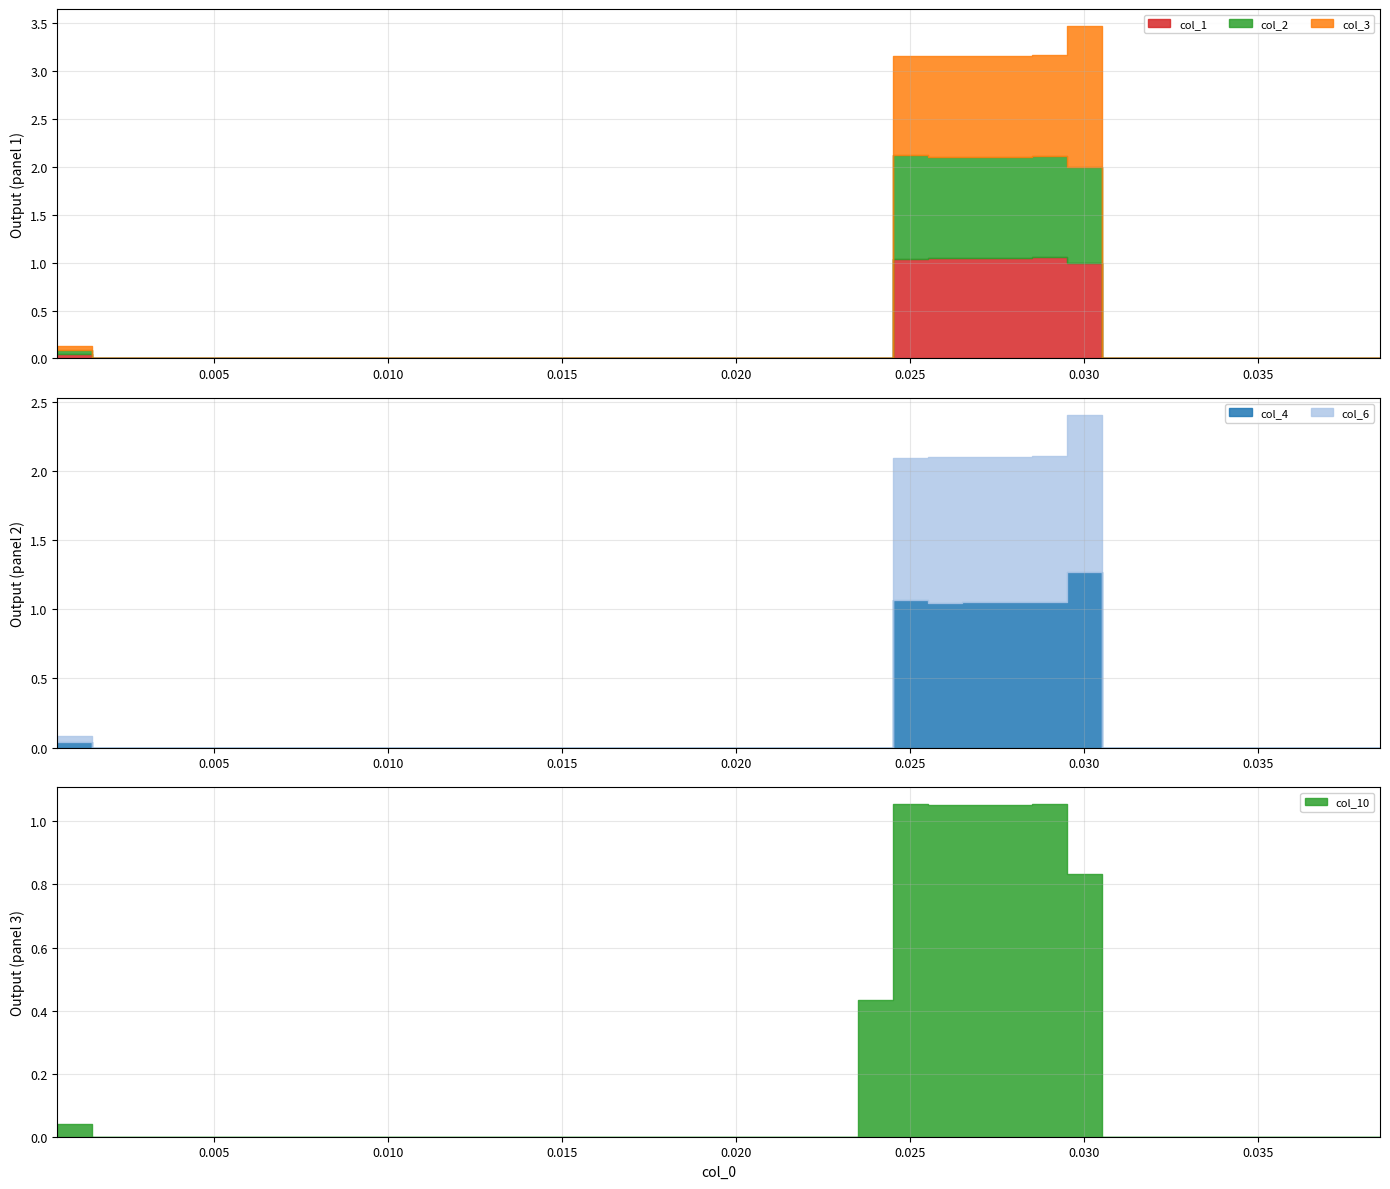

Which series ends up on top after the final intersection of col_10 and col_1?

col_10